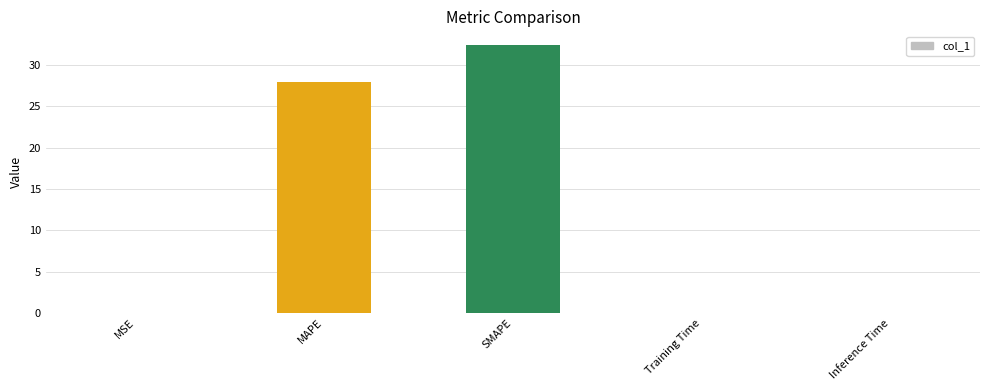

What is the greatest value displayed?

32.4